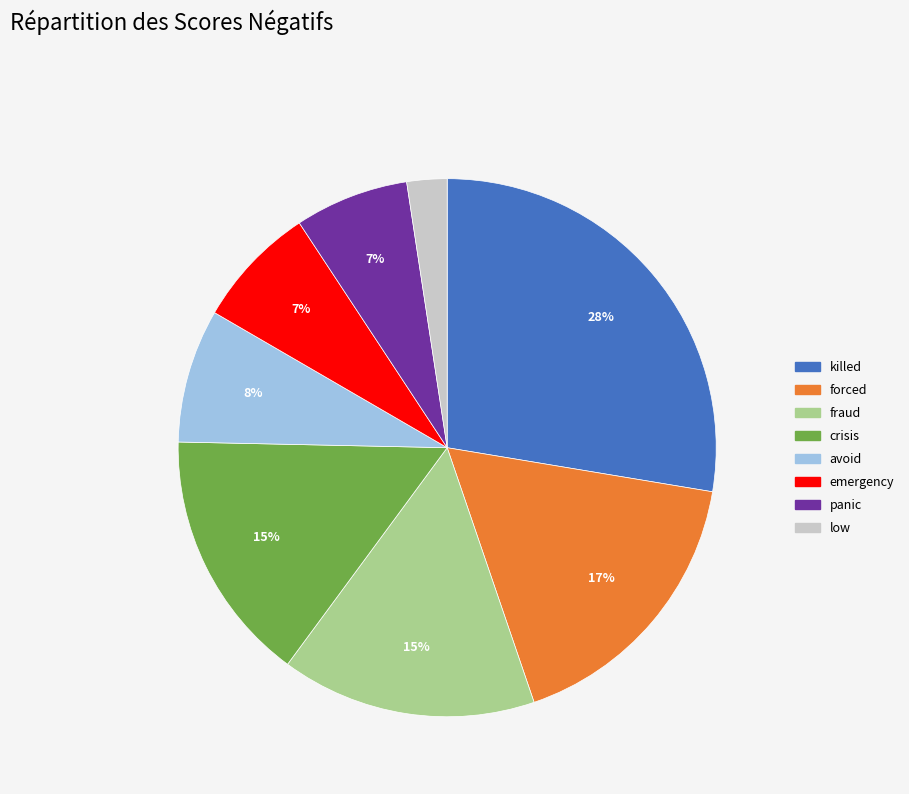

The forced slice represents 29% of the pie. True or false?

False